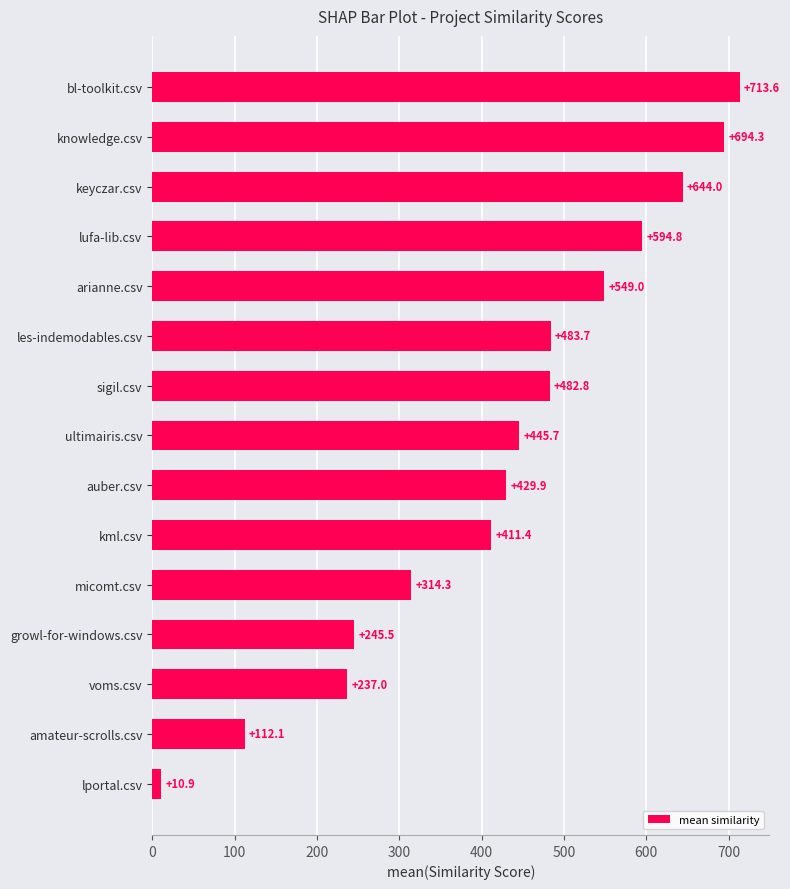

Reading top to bottom, transcribe all the data shown in this chart.

713.6	694.3	644.0	594.8	549.0	483.7	482.8	445.7	429.9	411.4	314.3	245.5	237.0	112.1	10.9